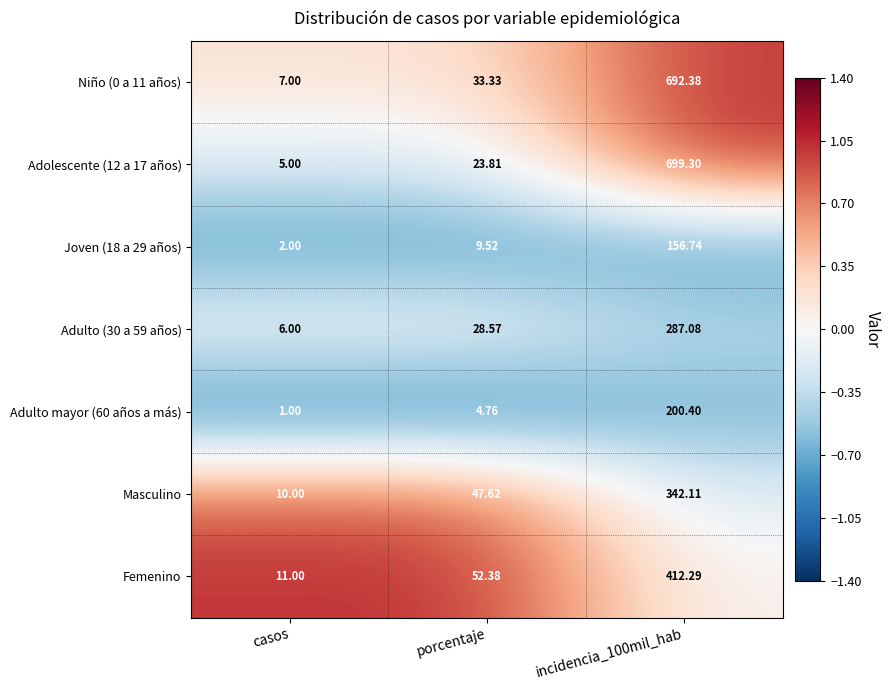

Where is Adolescente (12 a 17 años) nearest to the value 352?

porcentaje